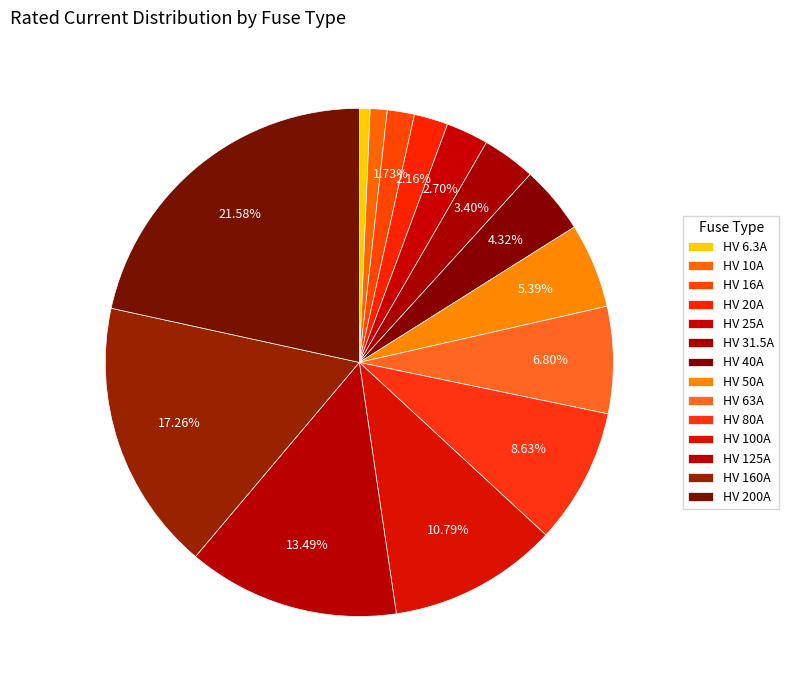

Rank the categories by value from lowest to highest.

HV 6.3A, HV 10A, HV 16A, HV 20A, HV 25A, HV 31.5A, HV 40A, HV 50A, HV 63A, HV 80A, HV 100A, HV 125A, HV 160A, HV 200A